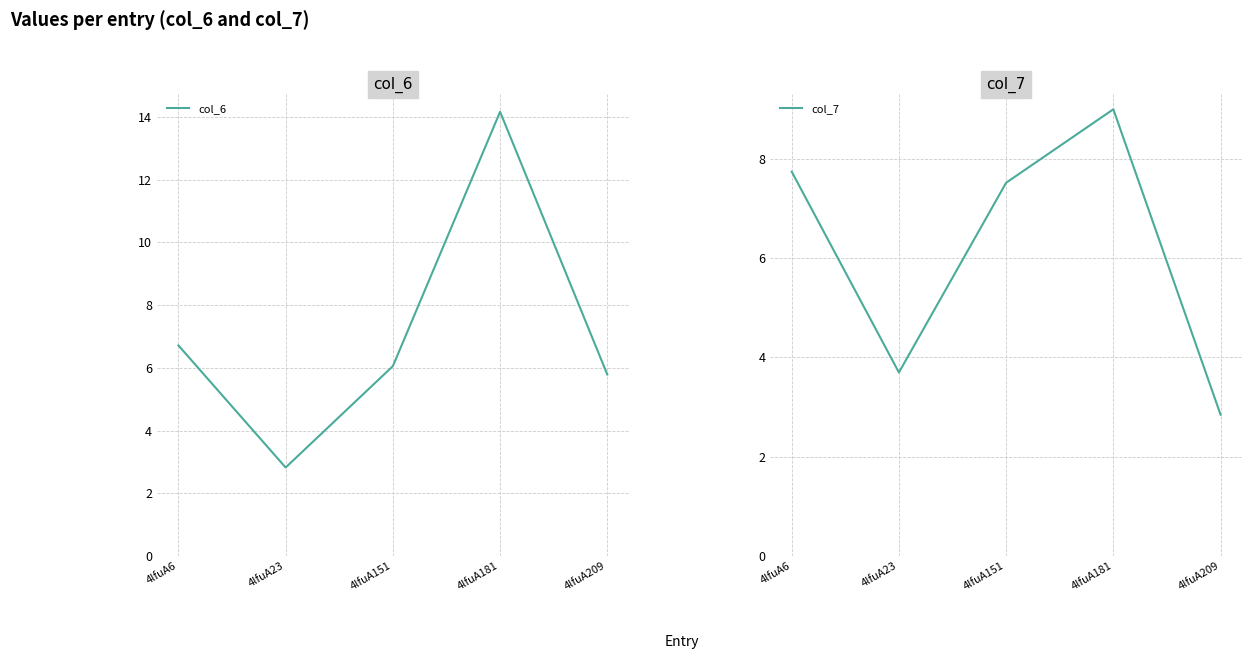

What is the sum of all col_6 values?

35.5